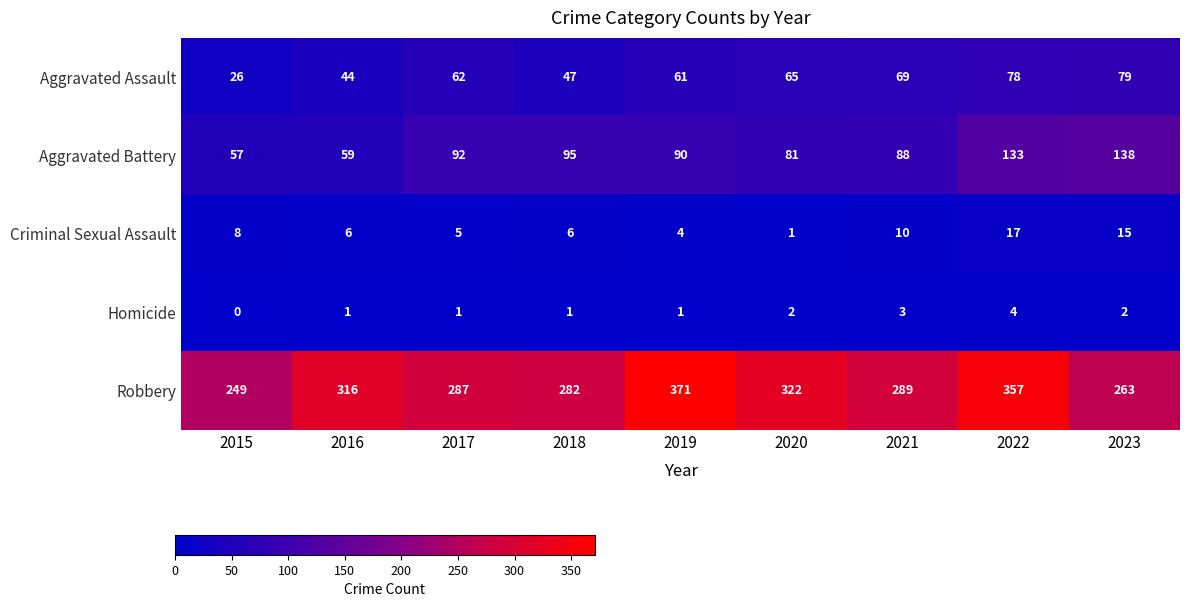

Is the value of Criminal Sexual Assault at 2018 greater than the value of Homicide at 2021?

Yes